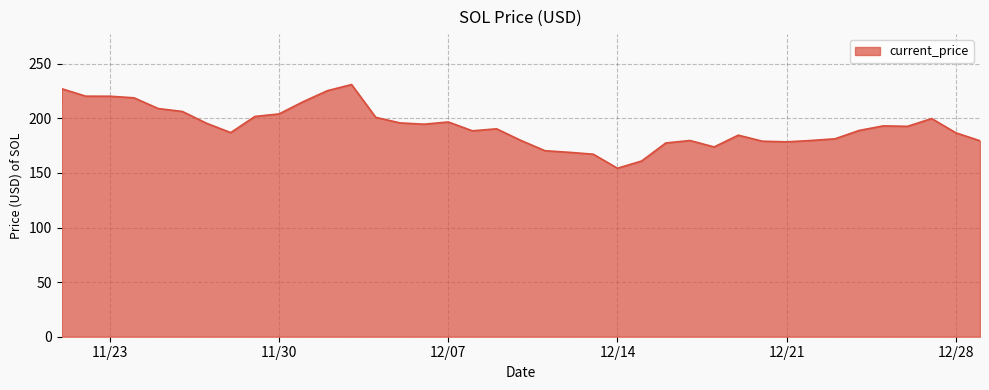

What is the average value?

193.0